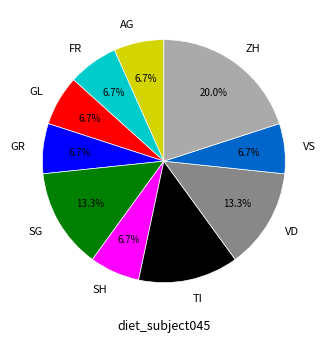

What is the largest slice in the pie chart?

ZH